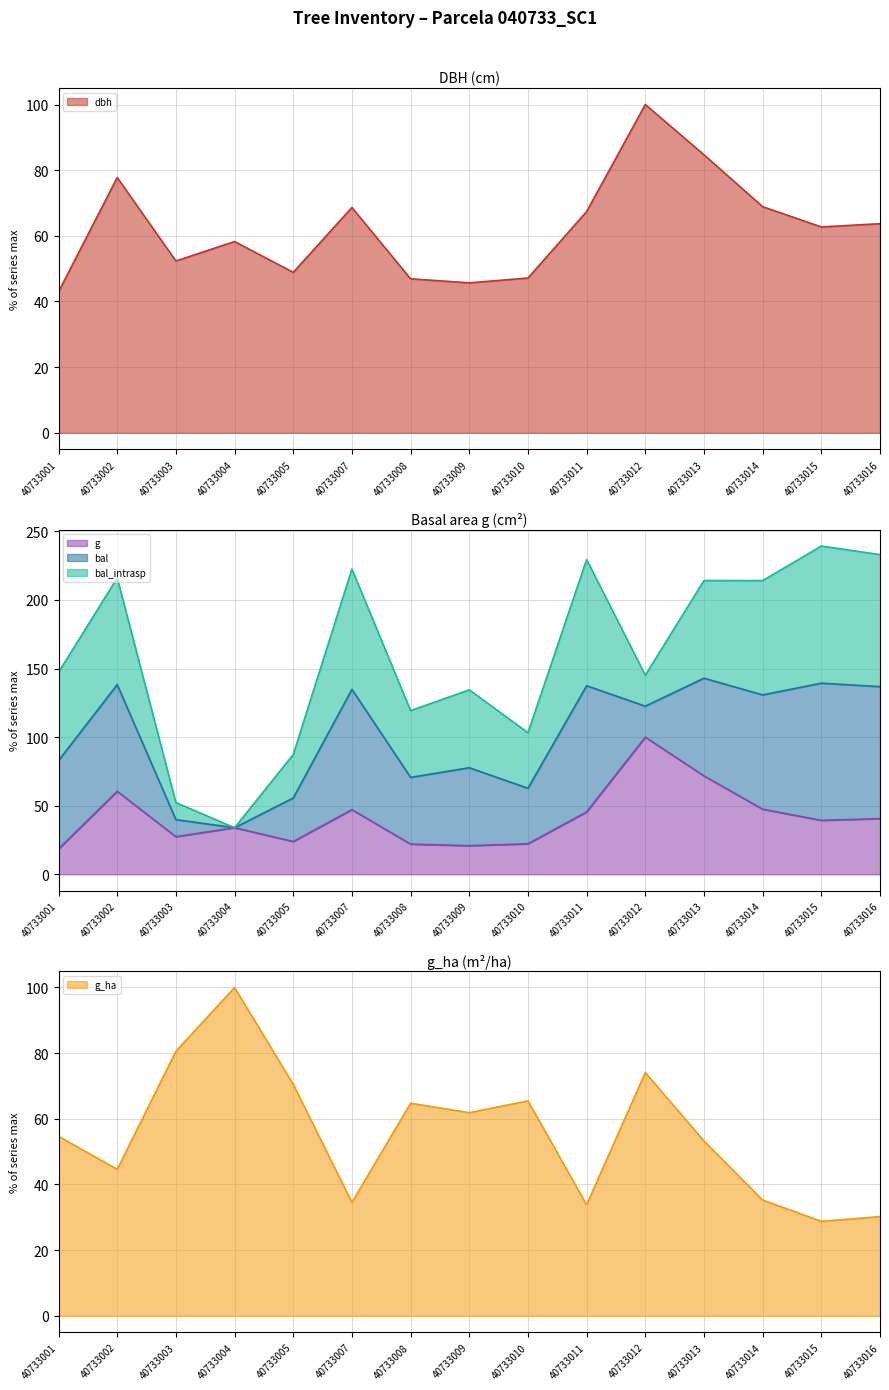

True or false: bal has a value of 22.0 at 40733008.

False